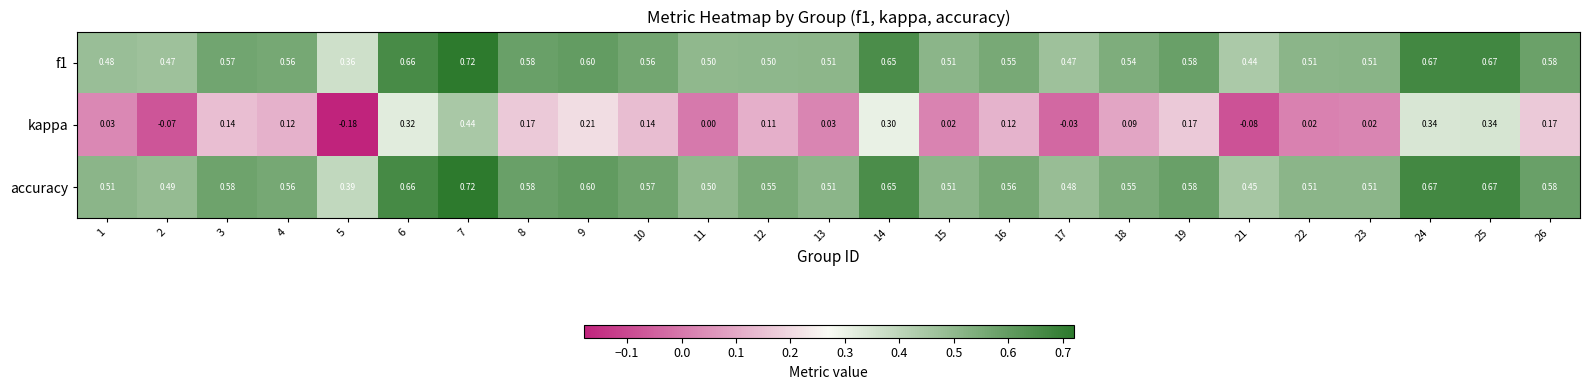

At which category is the sum across all series the highest?

7